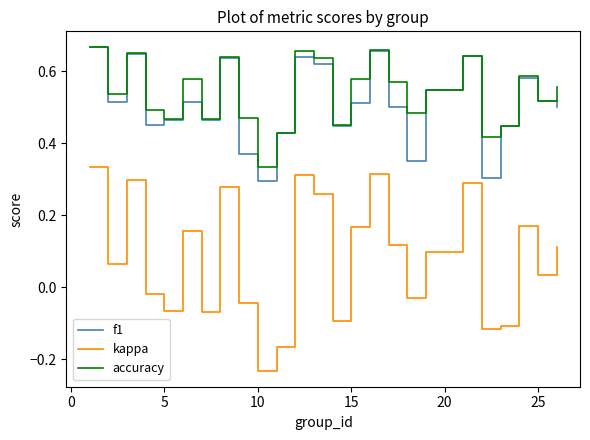

What are all the series names shown in the legend?

f1, kappa, accuracy